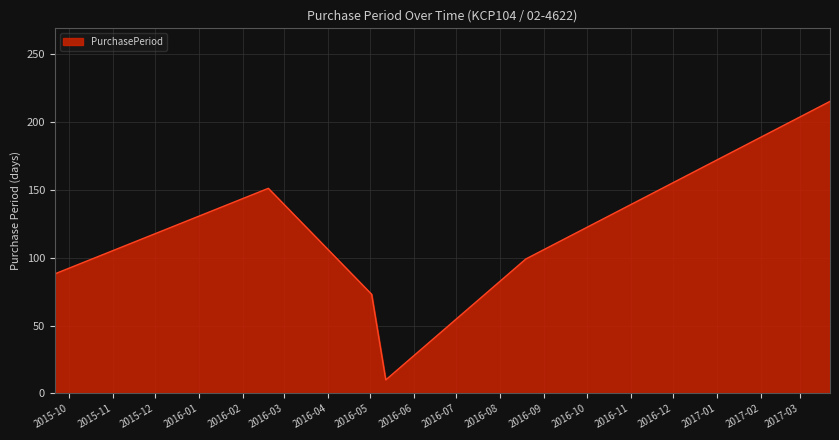

What is the smallest value displayed?

10